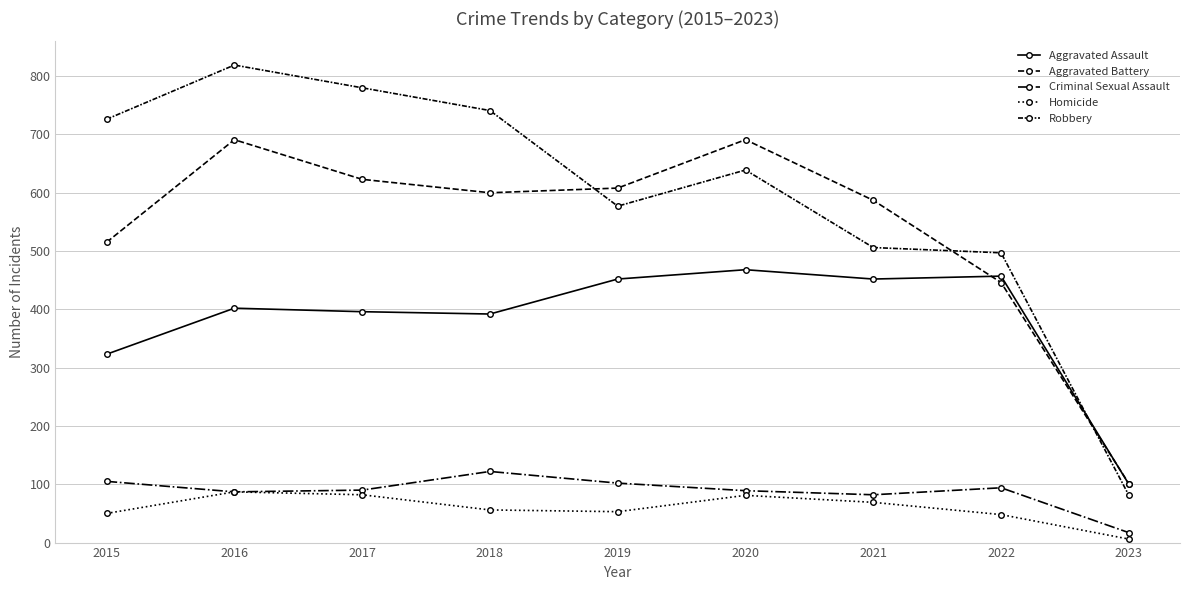

At which category does the chart reach its peak across all series?

2016